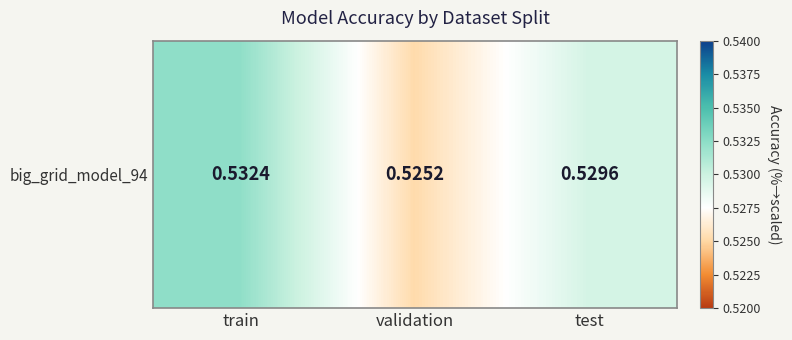

Rank the categories by value from lowest to highest.

validation, test, train